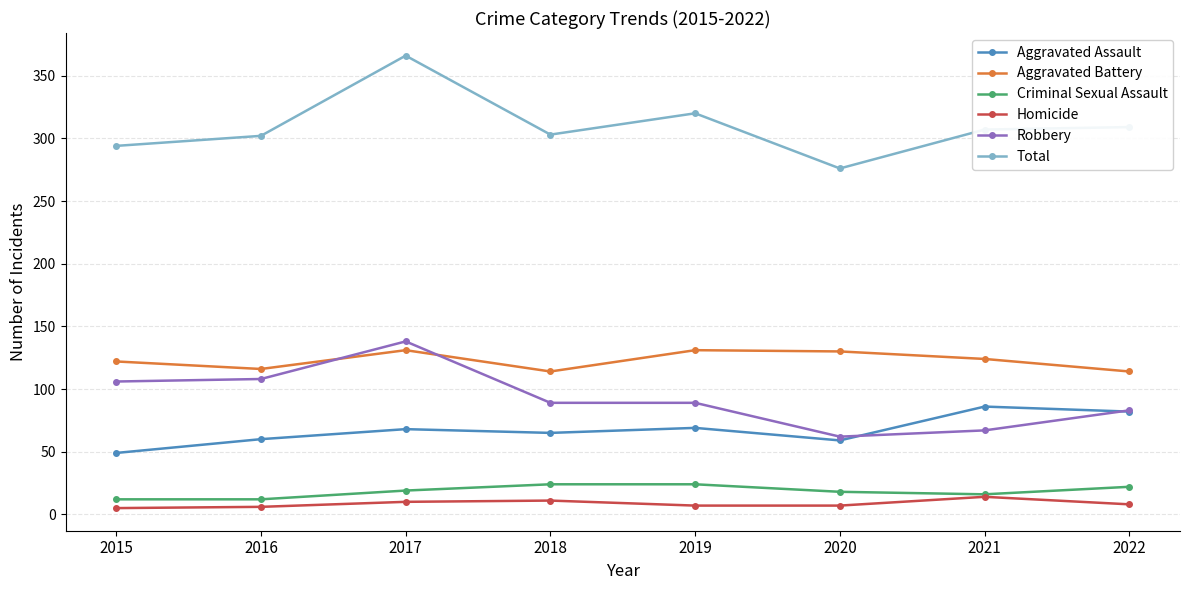

True or false: Total has a value of 482 at 2020.

False